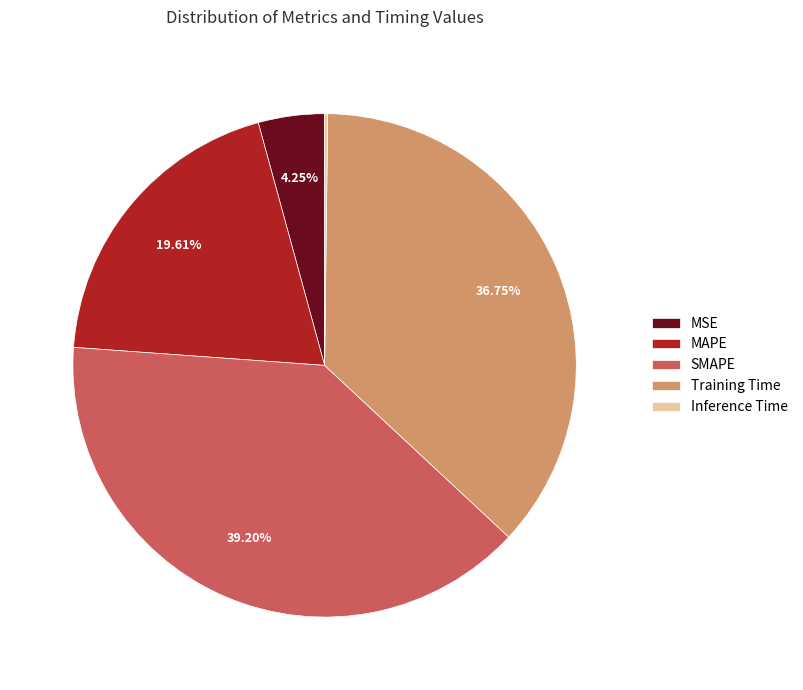

Is there any slice that represents more than half of the pie?

No